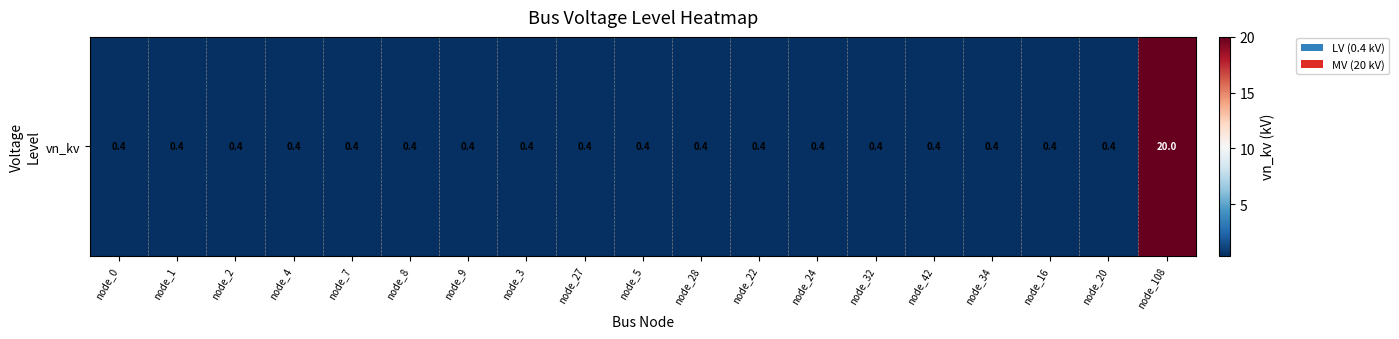

What is the maximum value shown in the chart?

20.0